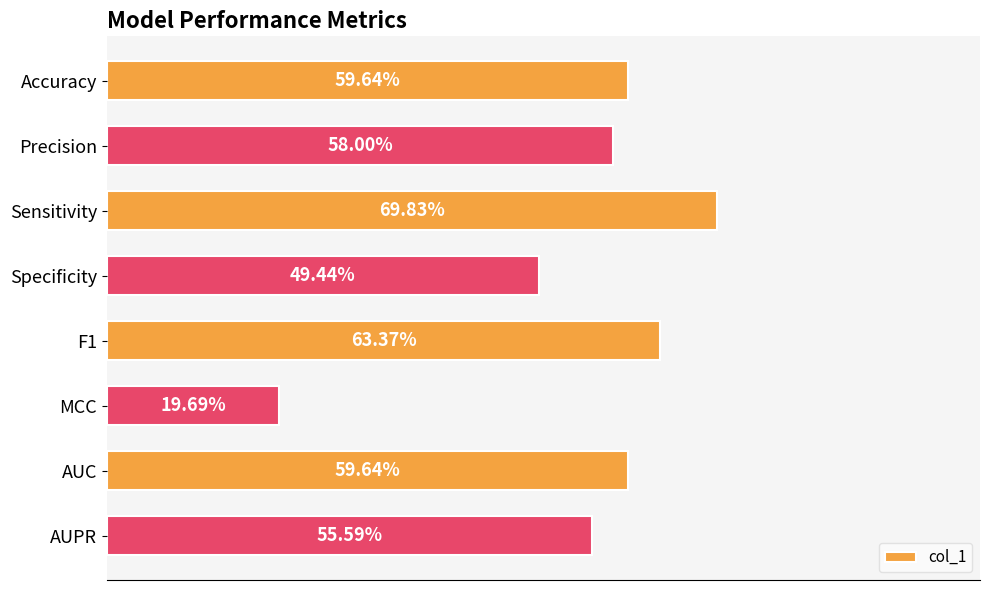

Are the bars horizontal?

Yes